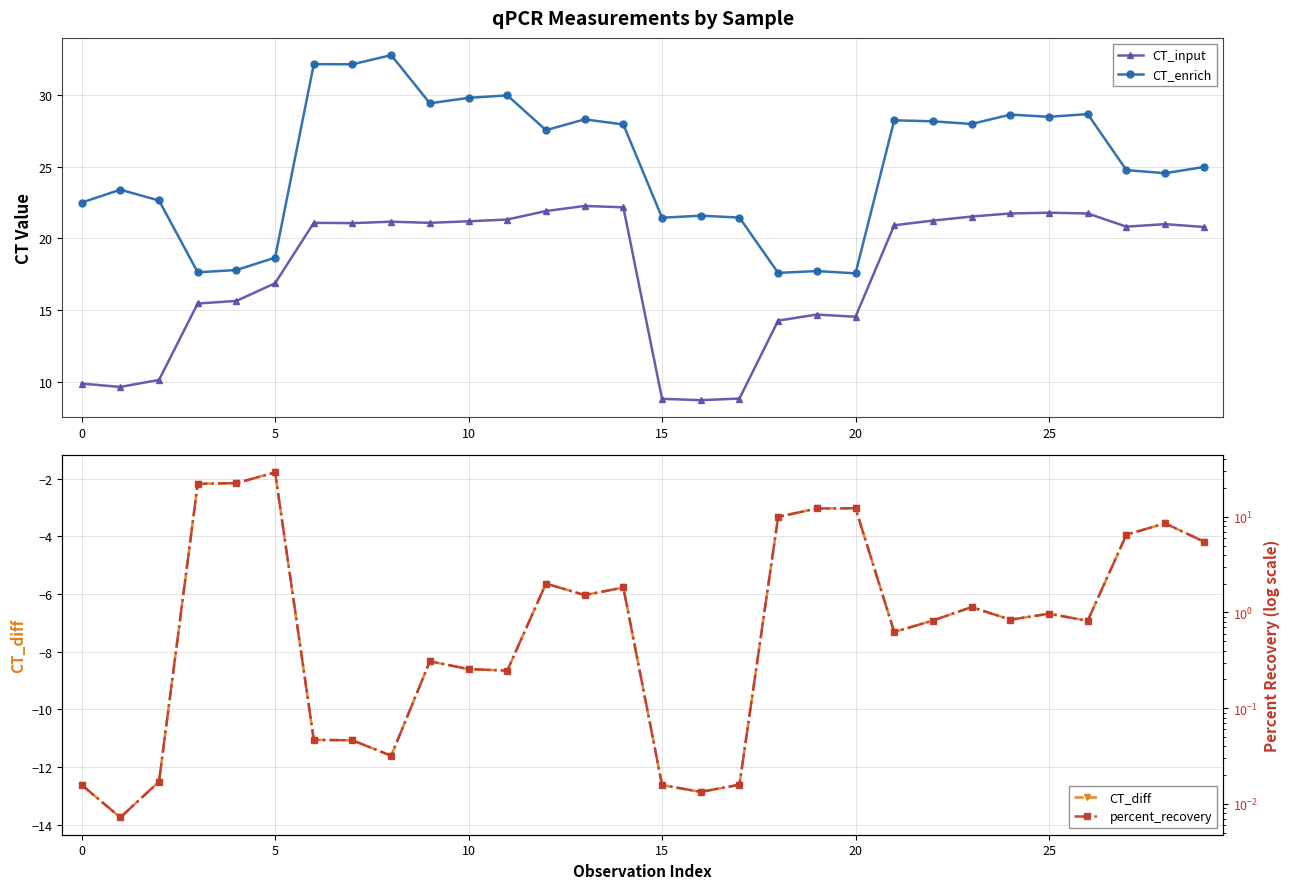

Is it true that CT_diff equals -21.3 at 0?

False